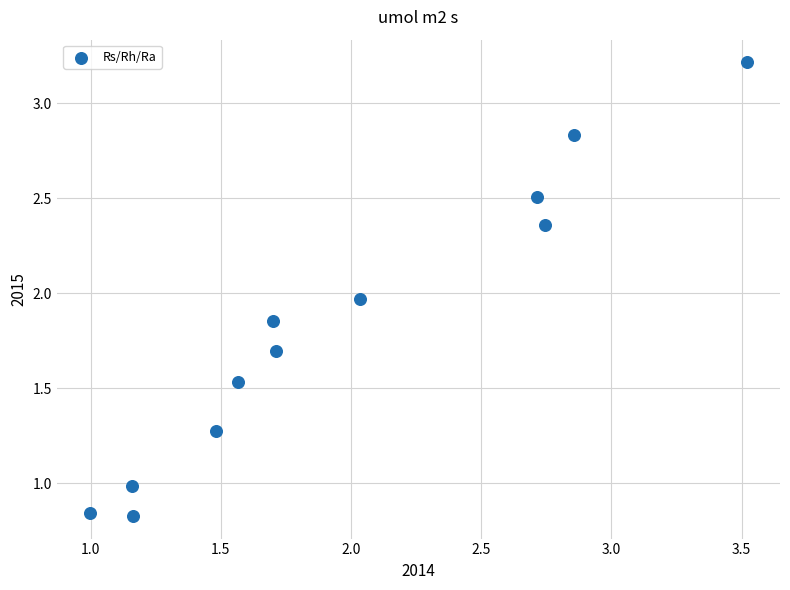

What is the average Y value?

1.8